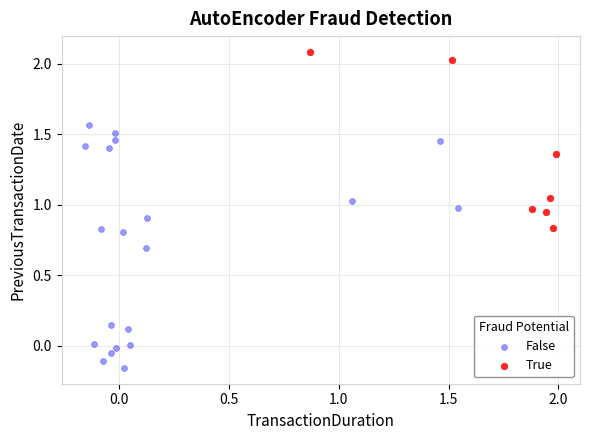

Which series has the widest spread of Y values?

False